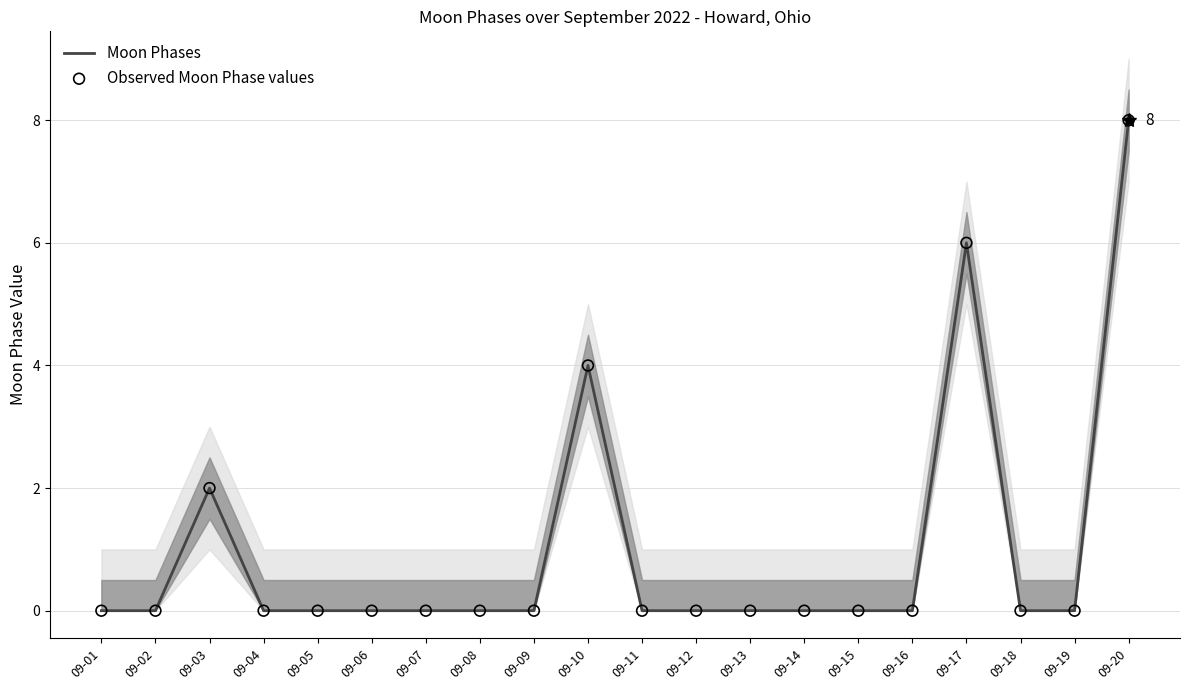

What are all the series names shown in the legend?

Moon Phases, Observed Moon Phase values